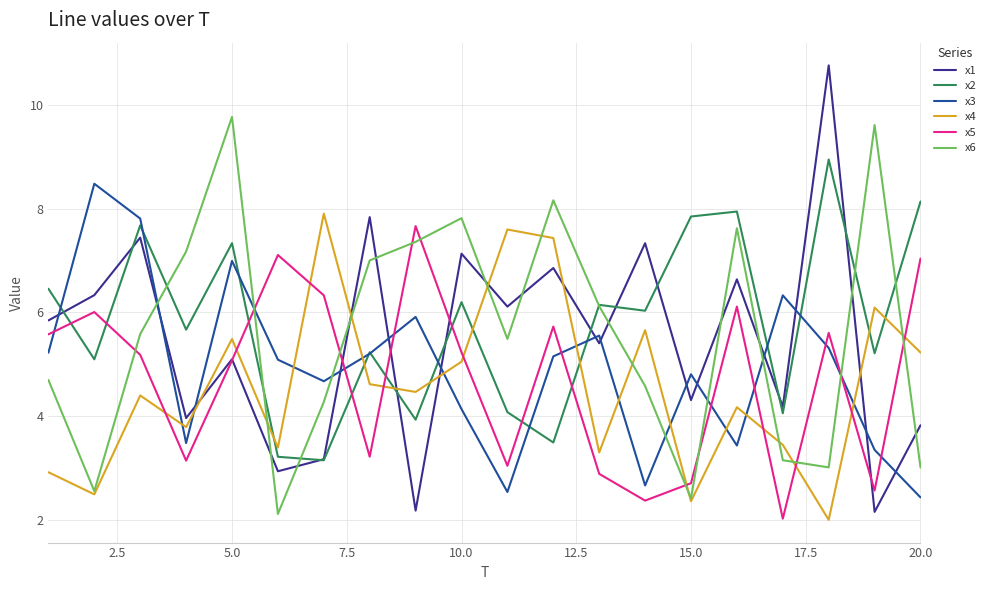

True or false: x5 and x6 cross at least once.

True